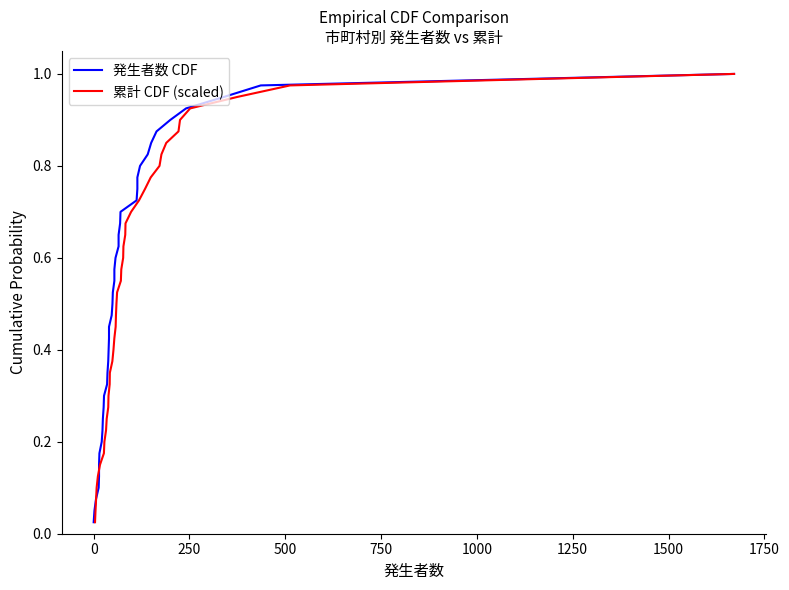

What are all the series names shown in the legend?

発生者数 CDF, 累計 CDF (scaled)